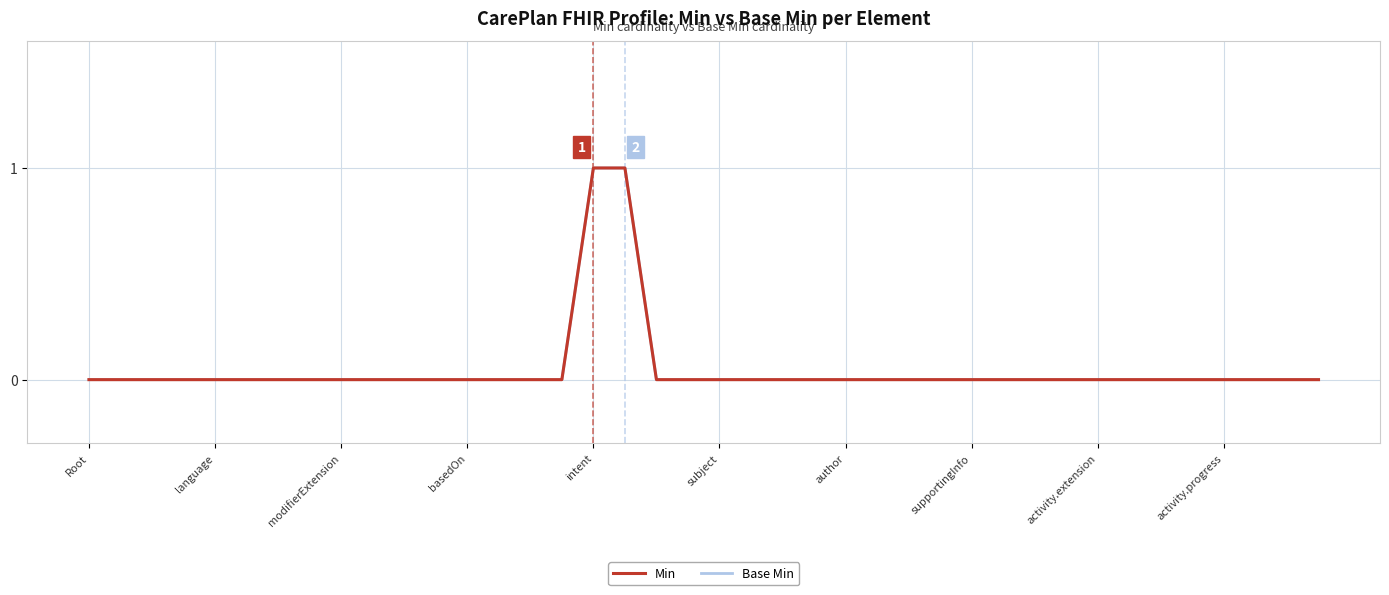

Does the chart have visible grid lines?

Yes